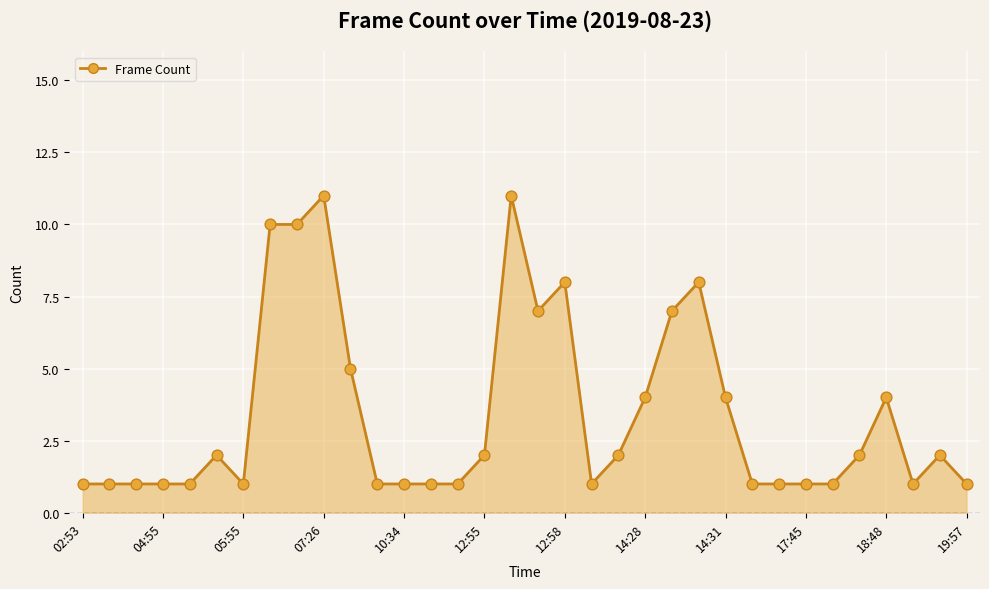

What is the difference between the maximum and minimum values?

10